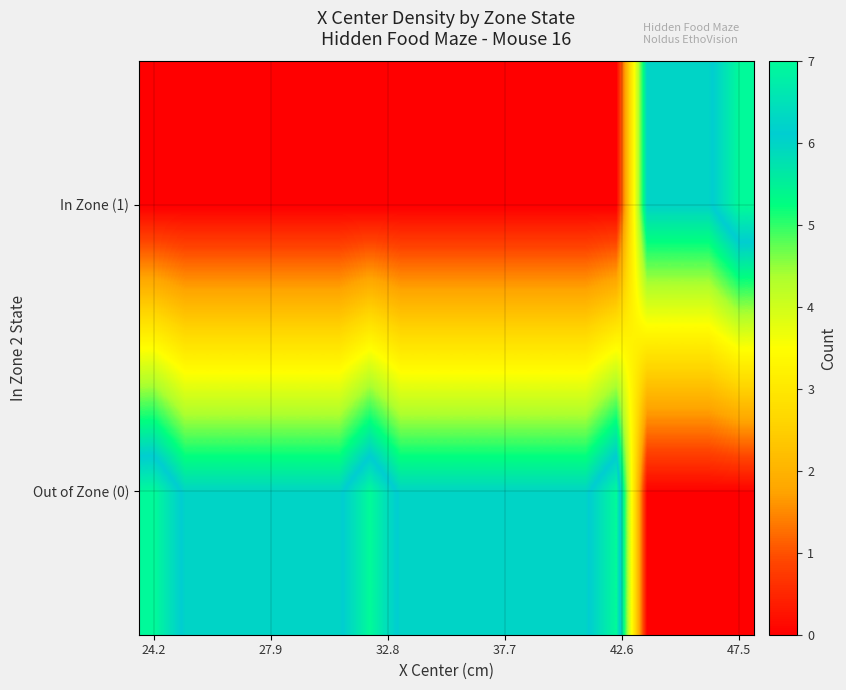

At how many categories does at least one series exceed 6?

4